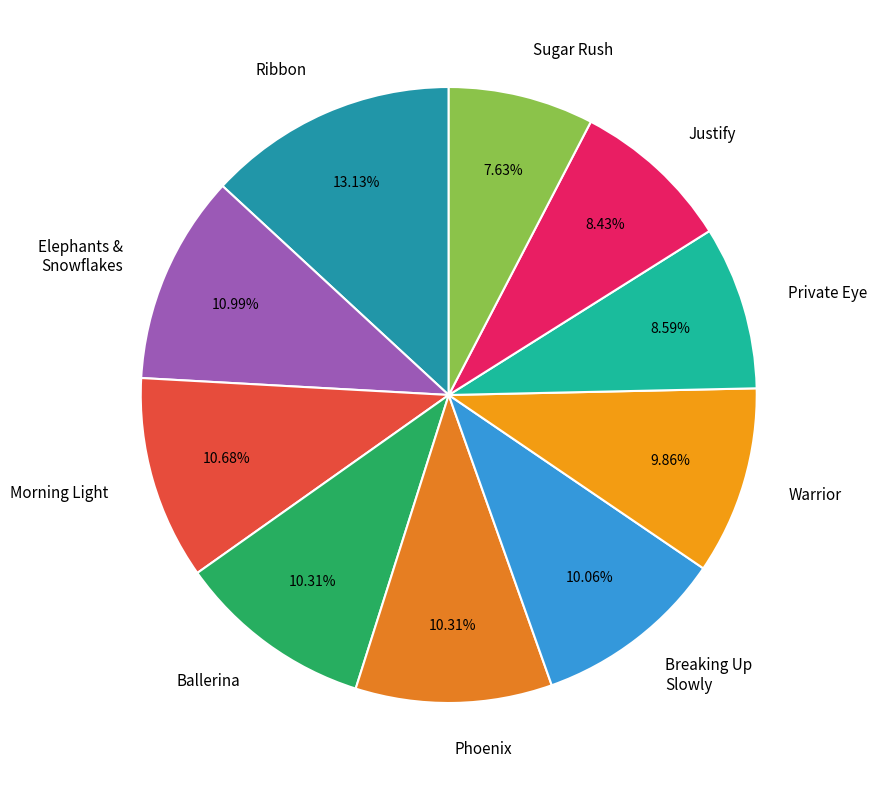

Rank the categories by value from lowest to highest.

09 Kato - Sugar Rush.mp3, 03 Kato - Justify.mp3, 07 Kato - Private Eye.mp3, 10 Kato - Warrior.mp3, 06 Kato - Breaking Up Slowly.mp3, 01 Kato - Ballerina.mp3, 02 Kato - Phoenix.mp3, 05 Kato - Morning Light.mp3, 04 Kato - Elephants & Snowflakes.mp3, 08 Kato - Ribbon.mp3